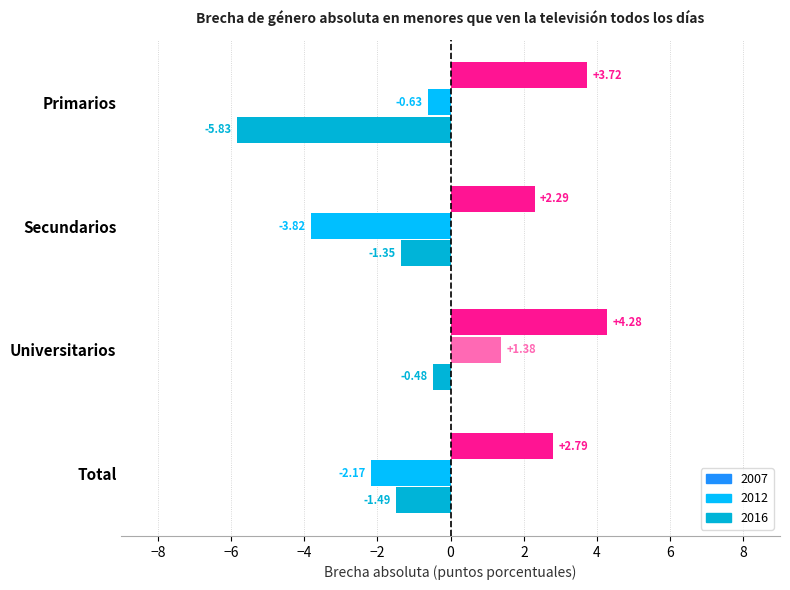

Rank the series at Secundarios from highest to lowest value.

2007, 2016, 2012